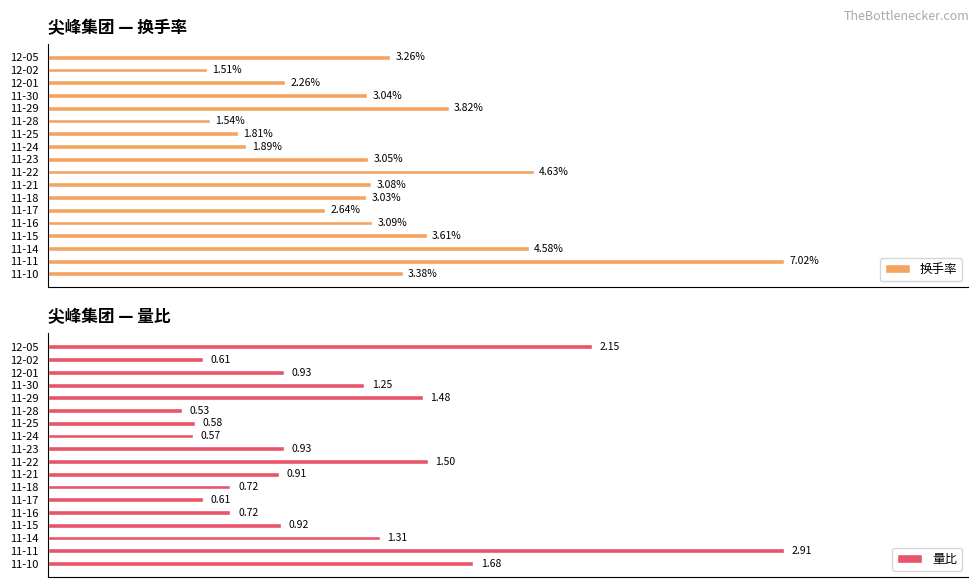

How many distinct data groups are displayed?

2